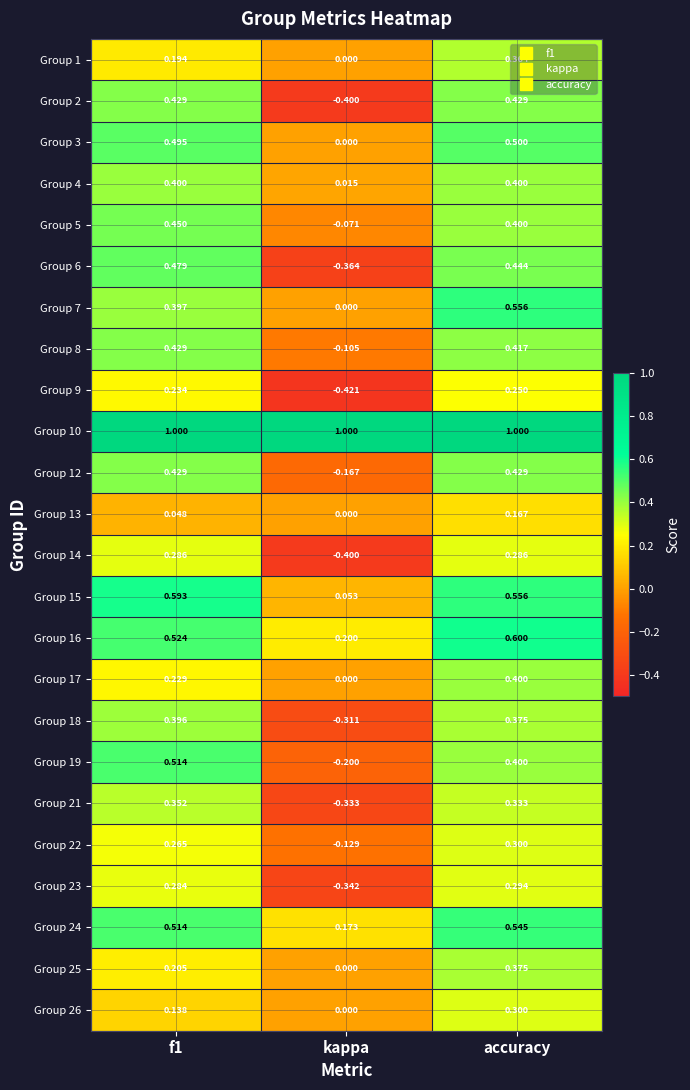

Which label corresponds to the smallest value in the chart?

kappa